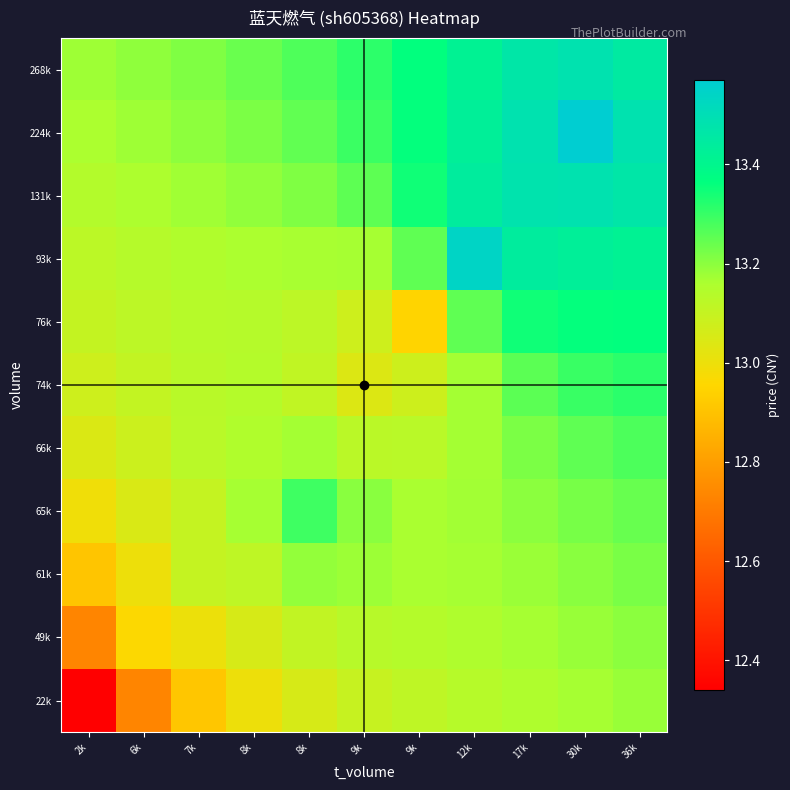

Reading right to left, transcribe all the data shown in this chart.

22k: 36k=13.2	30k=13.2	17k=13.2	12k=13.1	9k=13.1	9k=13.1	8k=13.1	8k=13.0	7k=12.9	6k=12.7	2k=12.3
49k: 36k=13.2	30k=13.2	17k=13.2	12k=13.2	9k=13.1	9k=13.1	8k=13.1	8k=13.1	7k=13.0	6k=13.0	2k=12.7
61k: 36k=13.2	30k=13.2	17k=13.2	12k=13.2	9k=13.2	9k=13.2	8k=13.2	8k=13.1	7k=13.1	6k=13.0	2k=12.9
65k: 36k=13.2	30k=13.2	17k=13.2	12k=13.2	9k=13.2	9k=13.2	8k=13.3	8k=13.2	7k=13.1	6k=13.0	2k=13.0
66k: 36k=13.3	30k=13.3	17k=13.2	12k=13.2	9k=13.1	9k=13.1	8k=13.2	8k=13.2	7k=13.1	6k=13.1	2k=13.0
74k: 36k=13.3	30k=13.3	17k=13.3	12k=13.2	9k=13.1	9k=13.0	8k=13.1	8k=13.1	7k=13.1	6k=13.1	2k=13.1
76k: 36k=13.4	30k=13.4	17k=13.3	12k=13.3	9k=12.9	9k=13.1	8k=13.1	8k=13.1	7k=13.1	6k=13.1	2k=13.1
93k: 36k=13.4	30k=13.4	17k=13.4	12k=13.5	9k=13.3	9k=13.2	8k=13.2	8k=13.2	7k=13.2	6k=13.1	2k=13.1
131k: 36k=13.5	30k=13.5	17k=13.5	12k=13.4	9k=13.3	9k=13.3	8k=13.2	8k=13.2	7k=13.2	6k=13.2	2k=13.1
224k: 36k=13.5	30k=13.6	17k=13.5	12k=13.4	9k=13.4	9k=13.3	8k=13.2	8k=13.2	7k=13.2	6k=13.2	2k=13.2
268k: 36k=13.4	30k=13.5	17k=13.5	12k=13.4	9k=13.4	9k=13.3	8k=13.3	8k=13.2	7k=13.2	6k=13.2	2k=13.2